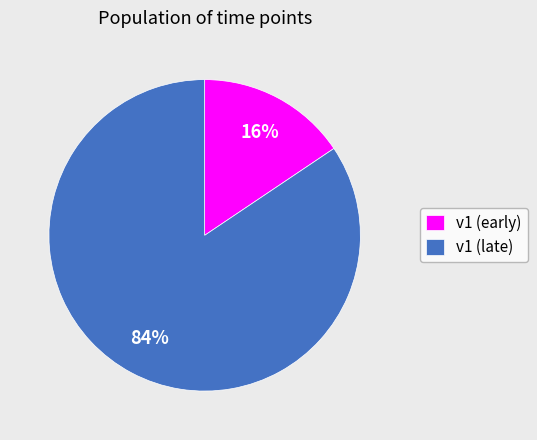

Which category has the smallest portion of the pie?

v1 (early)